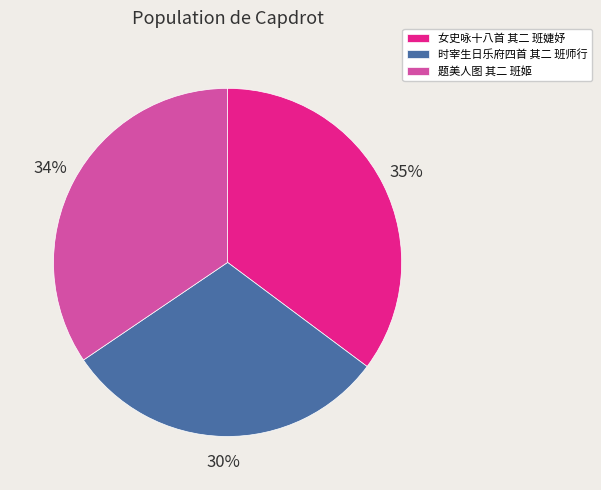

What percentage is the 时宰生日乐府四首 其二 班师行 slice, to the nearest percent?

30%